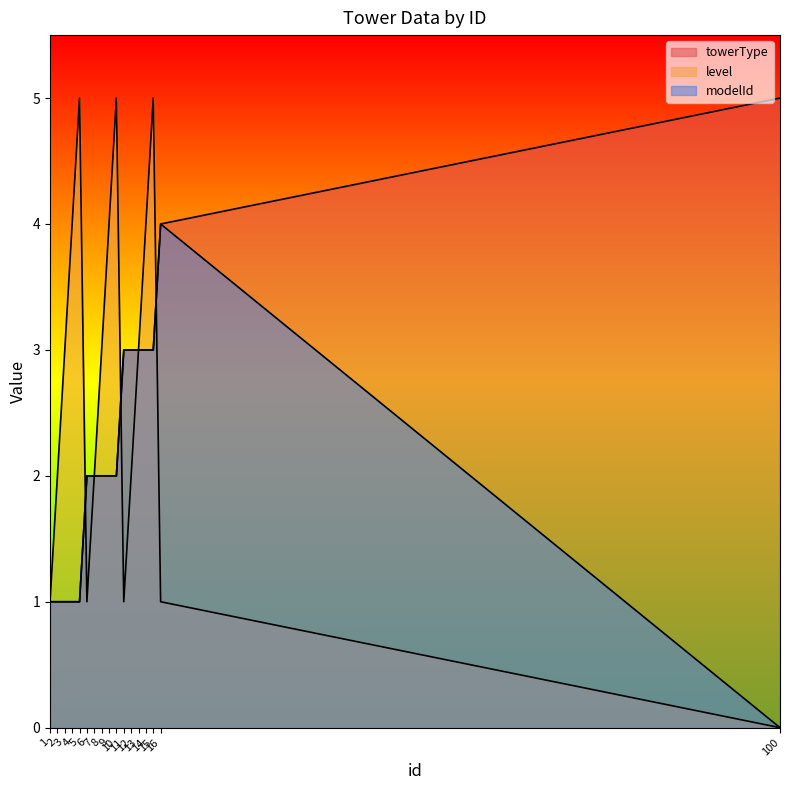

The value of level at 3 is 2. True or false?

False